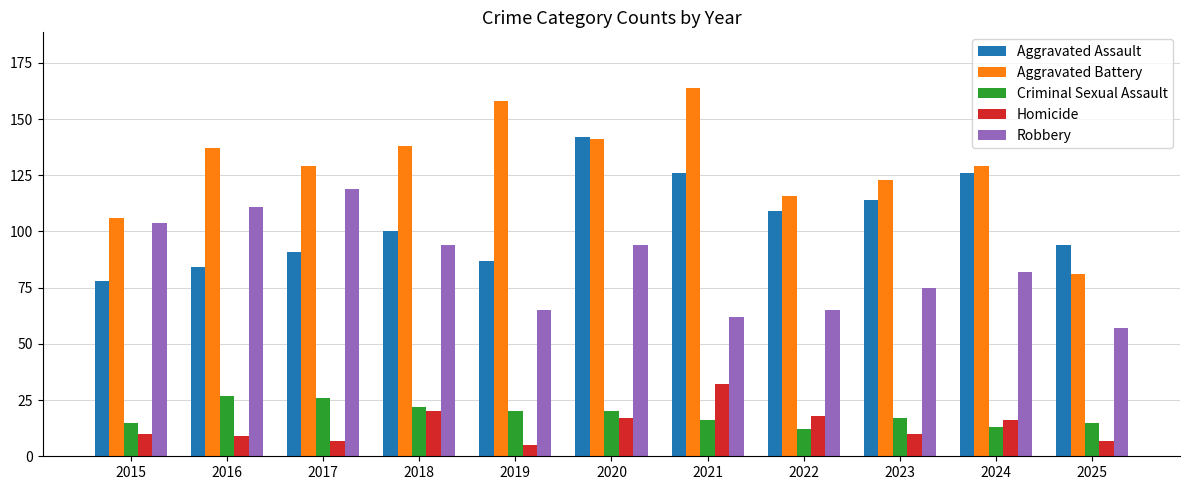

Rank the series at 2025 from highest to lowest value.

Aggravated Assault, Aggravated Battery, Robbery, Criminal Sexual Assault, Homicide